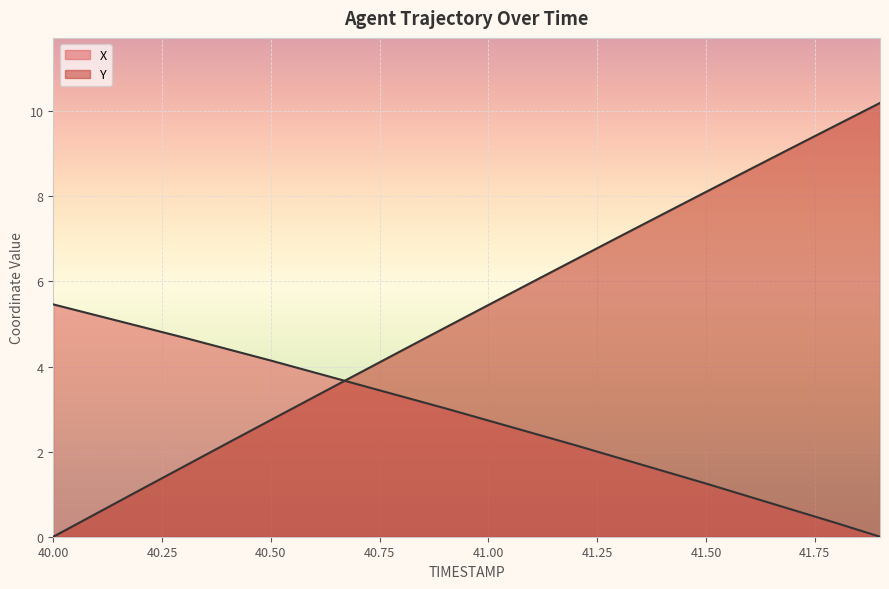

Reading left to right, list all the values displayed in this chart.

X: 5.5	5.2	4.9	4.7	4.4	4.1	3.9	3.6	3.3	3.0	2.7	2.4	2.1	1.8	1.5	1.2	0.9	0.6	0.3	0.0
Y: 0.0	0.6	1.1	1.7	2.2	2.7	3.3	3.8	4.4	4.9	5.4	6.0	6.5	7.0	7.6	8.1	8.6	9.2	9.7	10.2